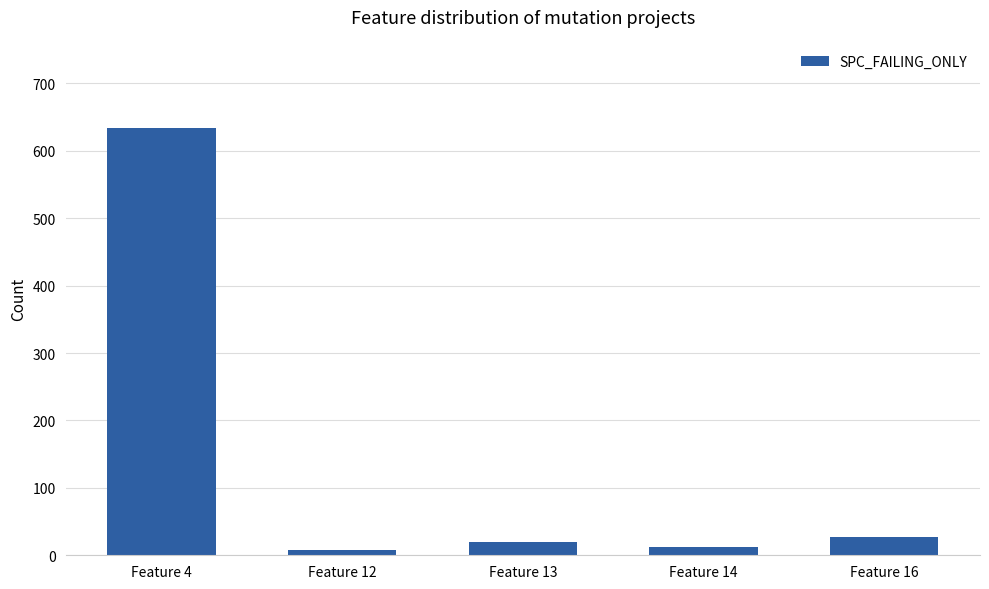

What is the maximum value shown in the chart?

634